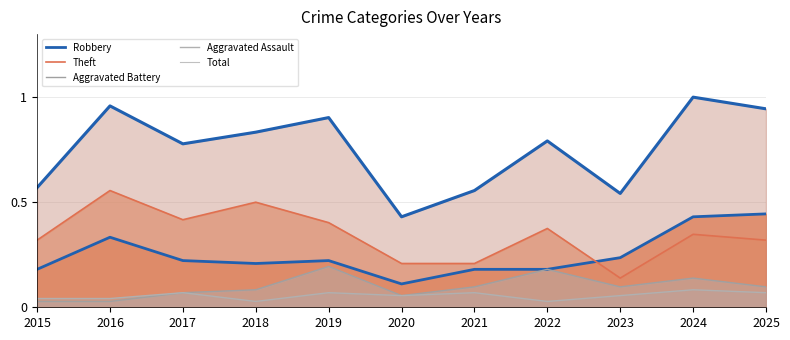

True or false: Aggravated Battery and Aggravated Assault intersect in this chart.

False